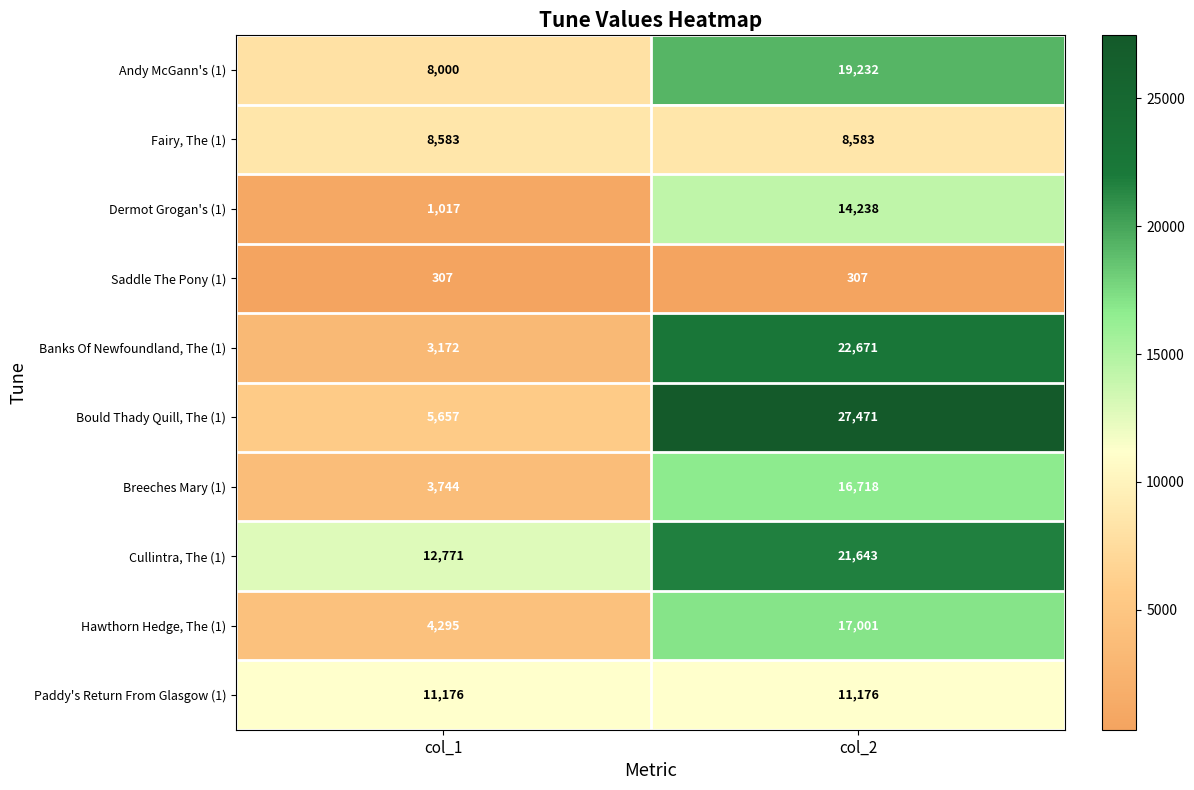

Which series has the largest total across all categories?

Cullintra, The (1)